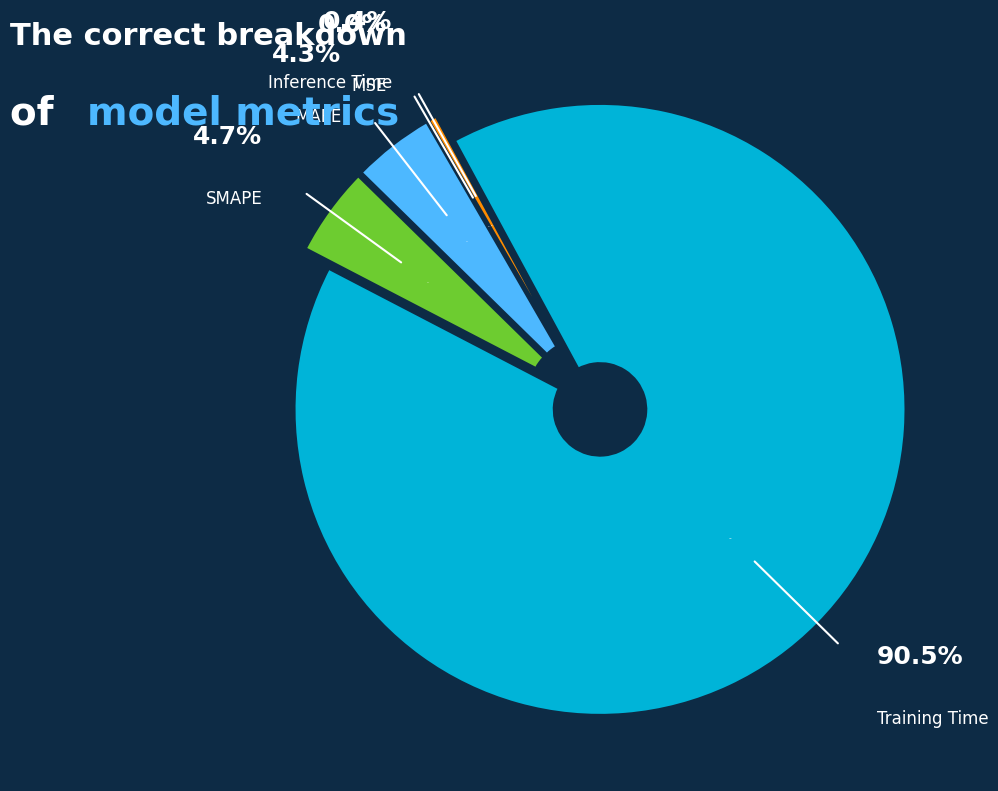

Combined, what portion of the pie is MAPE and SMAPE?

9.0%